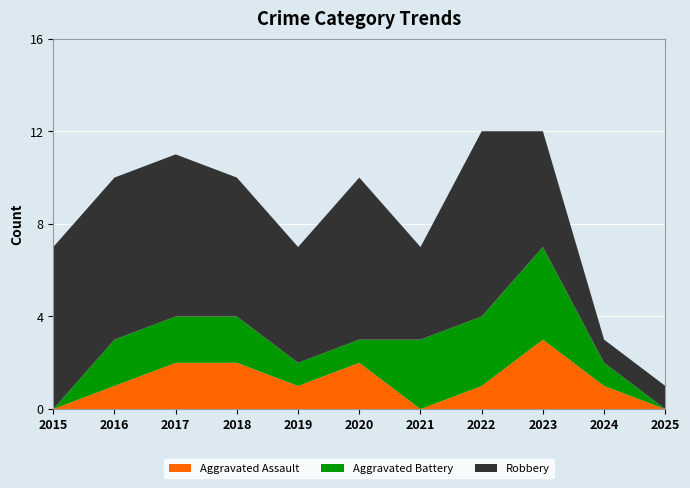

Reading left to right, list all the values displayed in this chart.

Aggravated Assault: 0	1	2	2	1	2	0	1	3	1	0
Aggravated Battery: 0	2	2	2	1	1	3	3	4	1	0
Robbery: 7	7	7	6	5	7	4	8	5	1	1